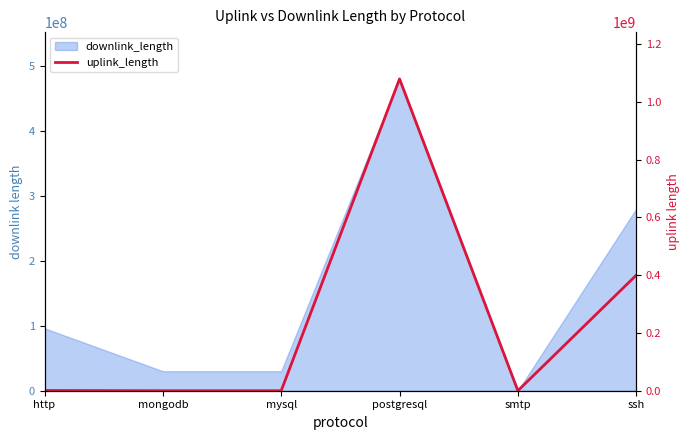

How many data points does each series have?

6